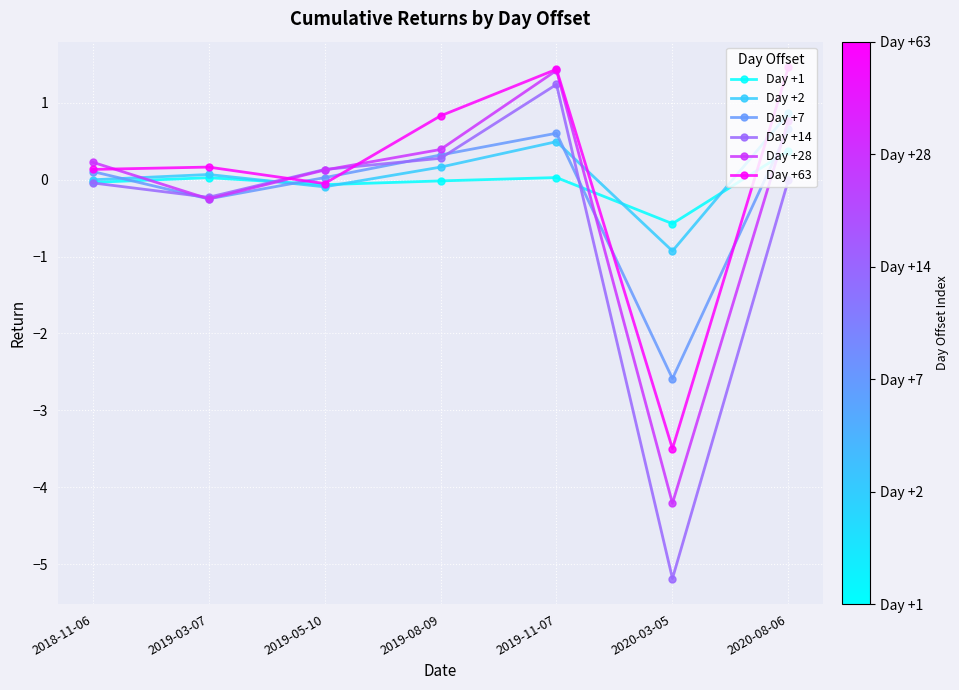

What are all the series names shown in the legend?

Day +1, Day +2, Day +7, Day +14, Day +28, Day +63